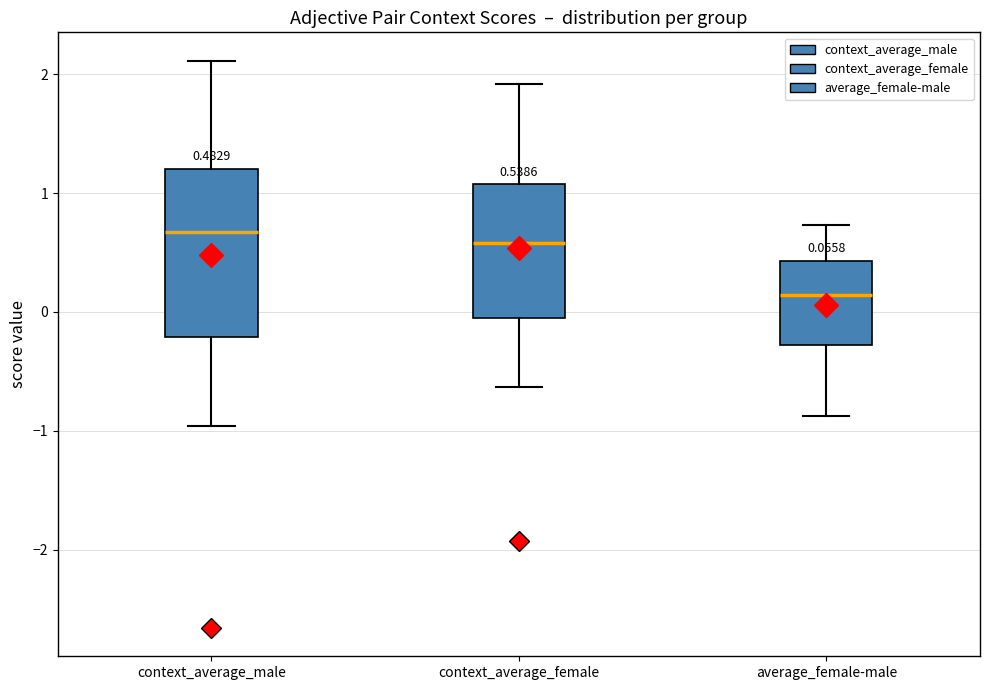

Which box's median line is the lowest?

average_female-male